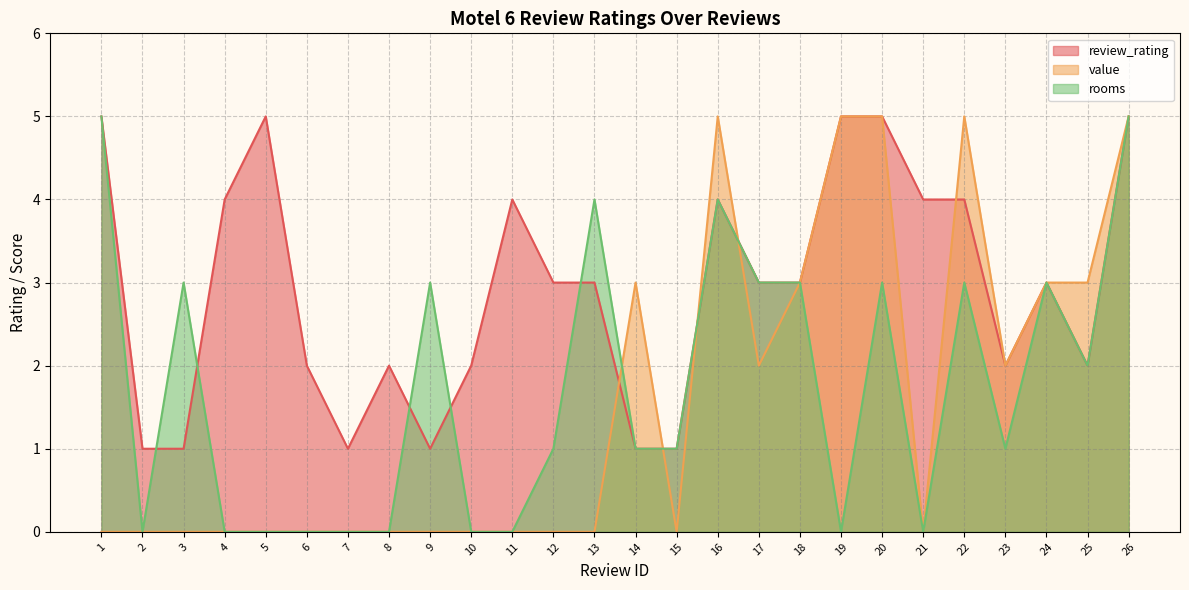

True or false: value has more than 1 interior local peaks.

True